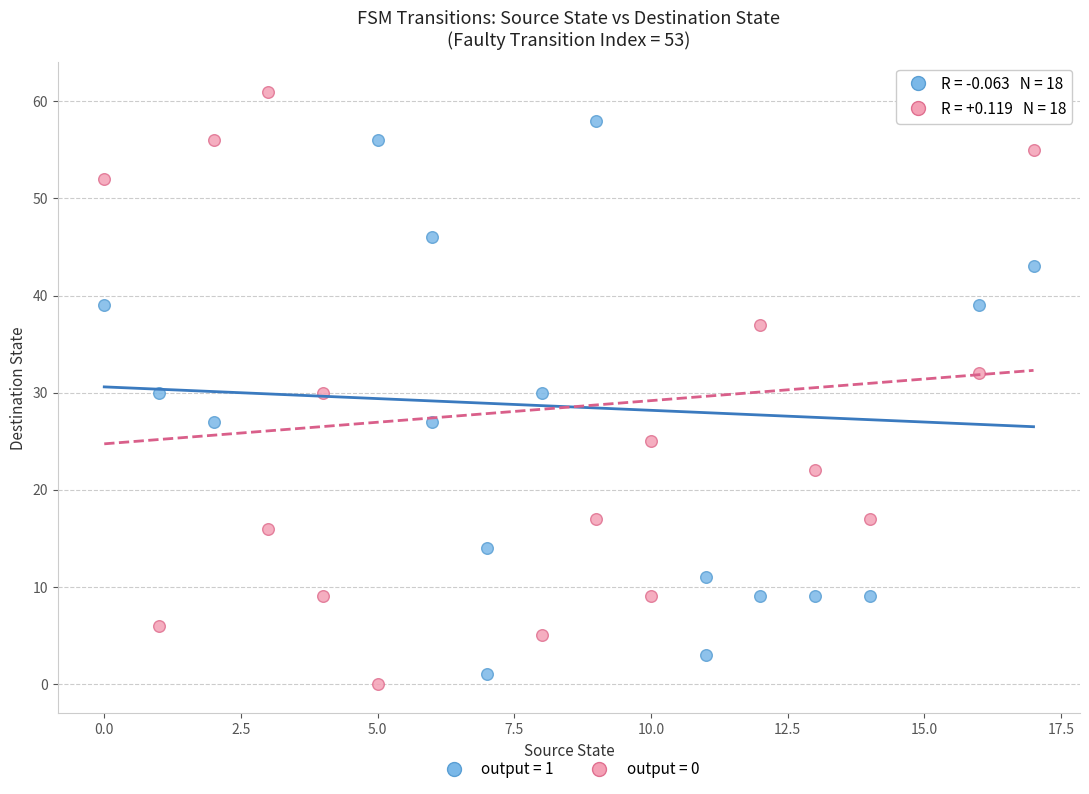

What are all the series names shown in the legend?

output = 1, output = 0